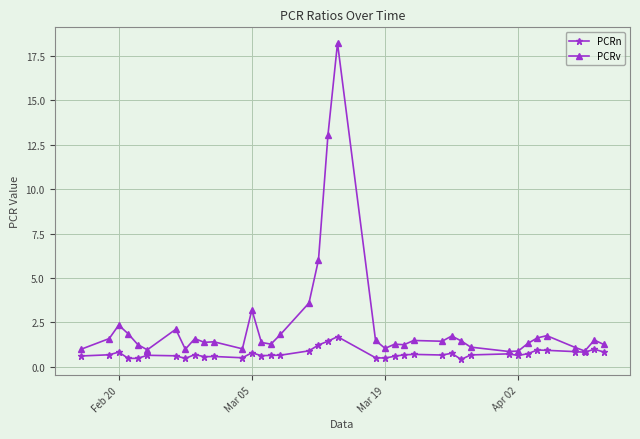

Rank the series by their maximum value, from highest to lowest.

PCRv, PCRn